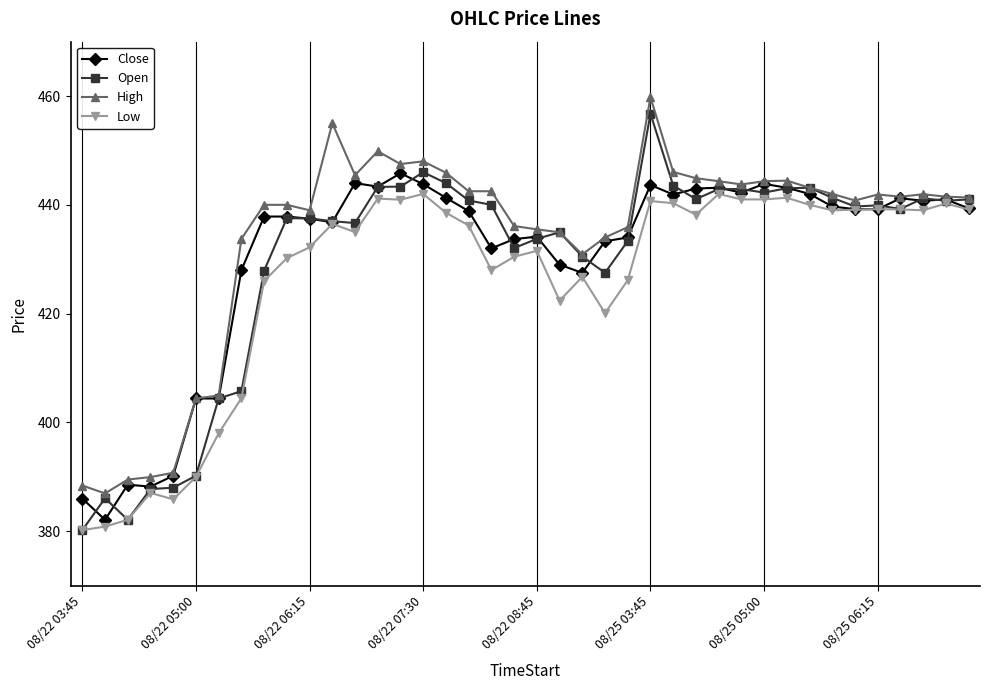

What is the maximum value shown in the chart?

459.8